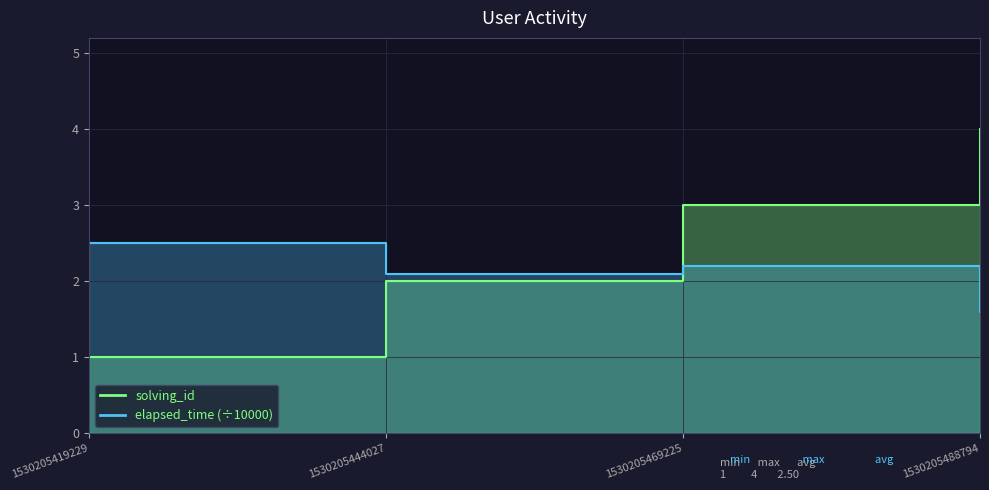

Which series has the largest total across all categories?

solving_id